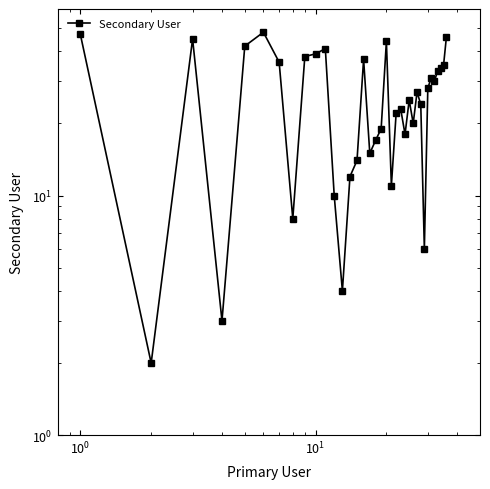

Is it true that the value at 28 is 8?

False